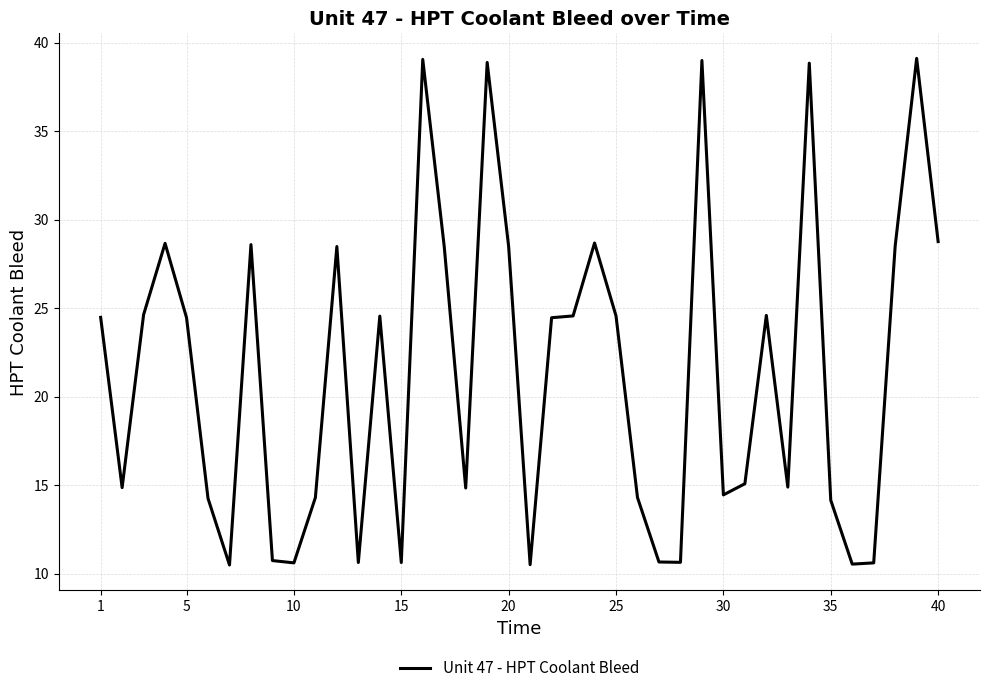

What is the smallest value displayed?

10.5